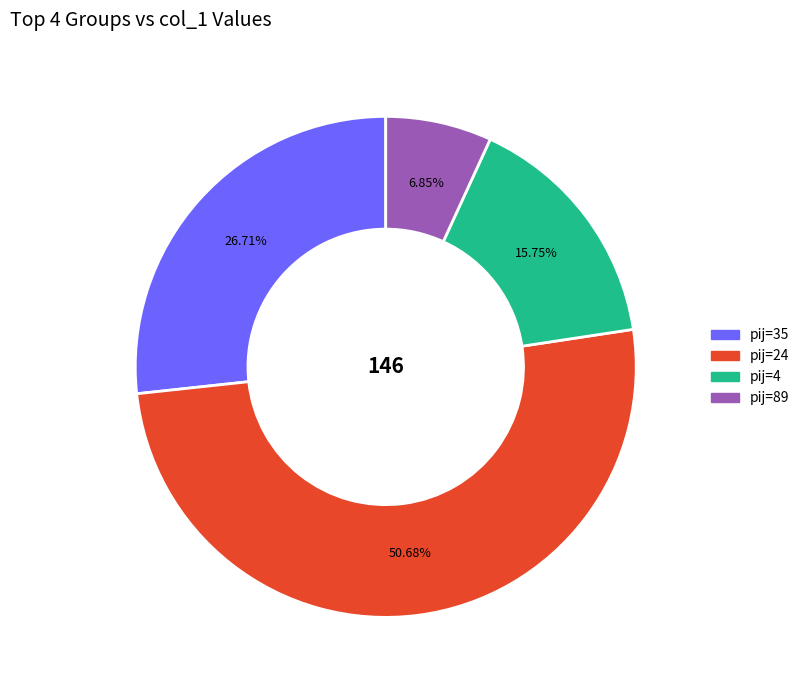

How many slices are in this pie chart?

4